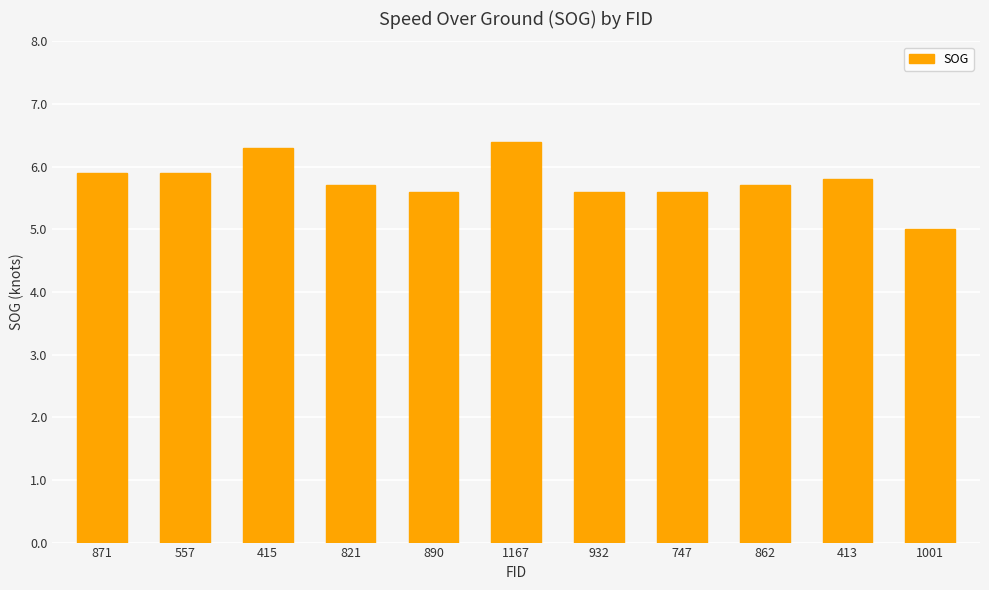

What is the label of the 10th bar from the right?

557